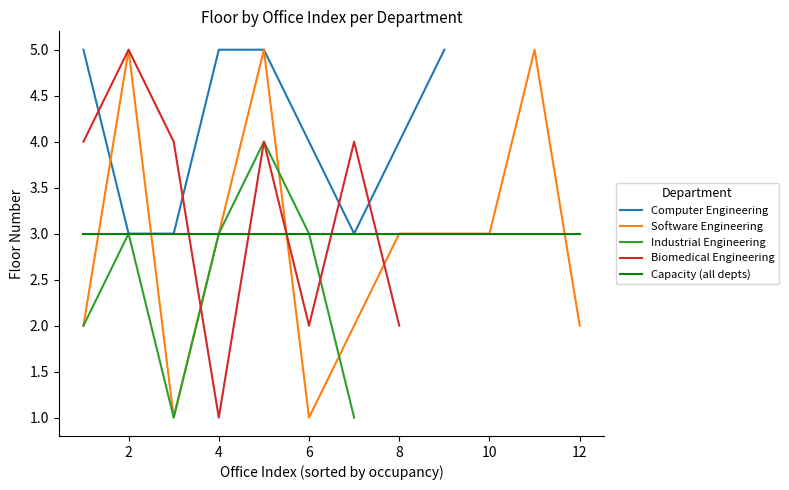

The Software Engineering series shows 3 at 8. True or false?

True